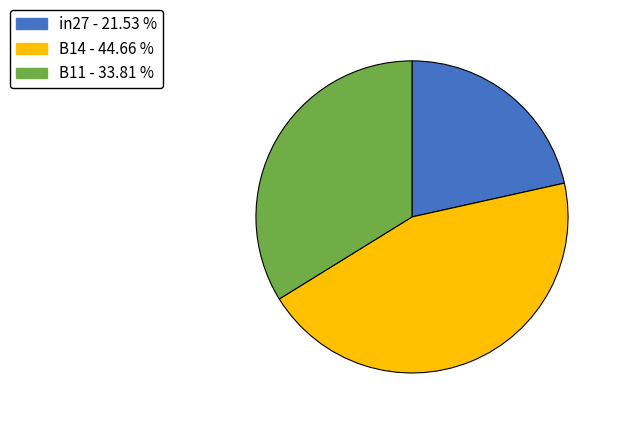

Count the number of slices in the pie.

3